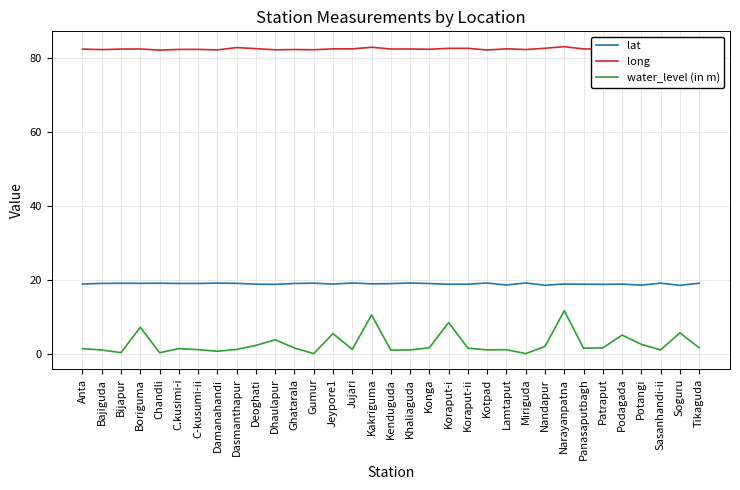

How many lines are shown in the chart?

3